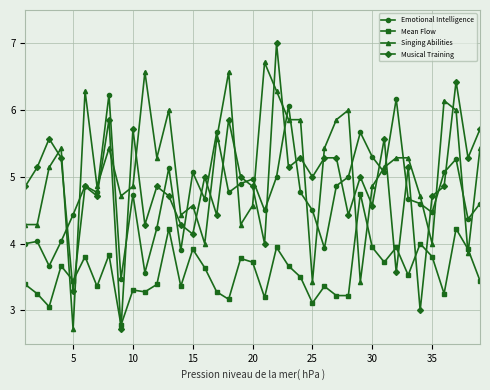

True or false: Emotional Intelligence and Mean Flow intersect in this chart.

False